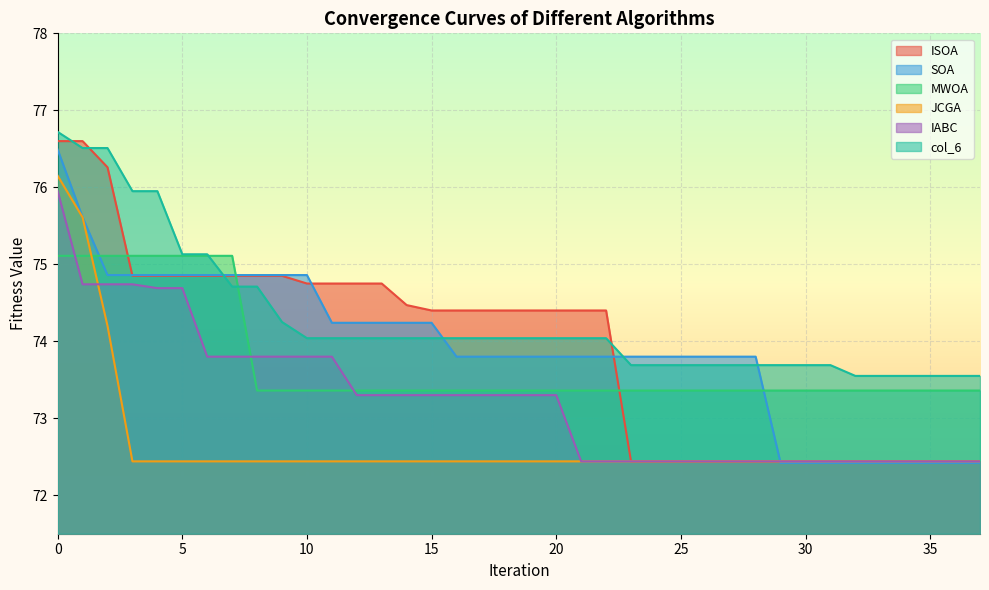

What is the difference between the col_6 values at 21 and 8?

0.7